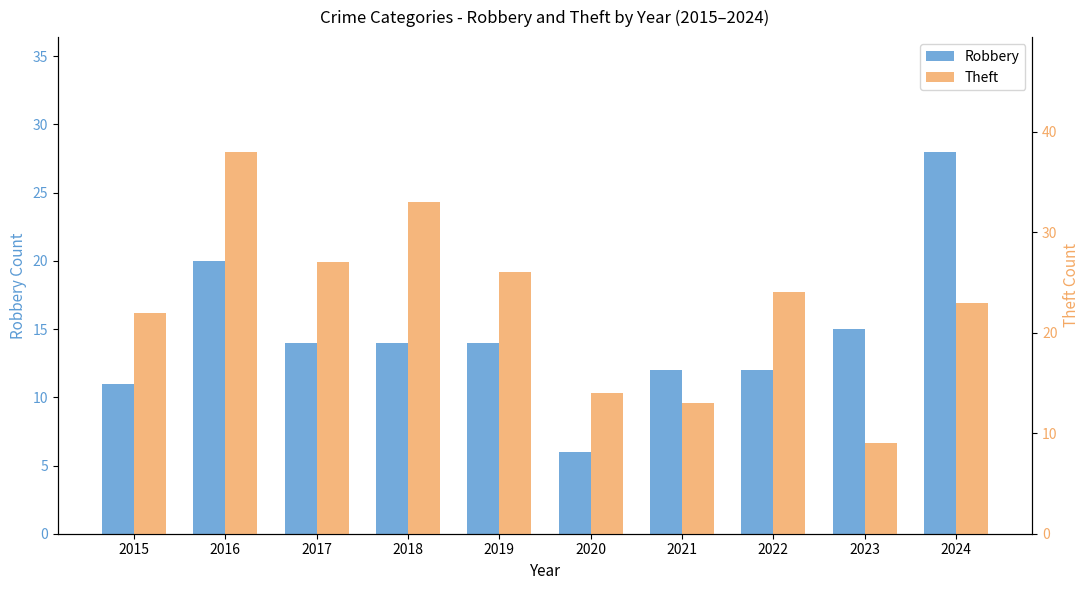

Where is Robbery nearest to the value 17?

2023